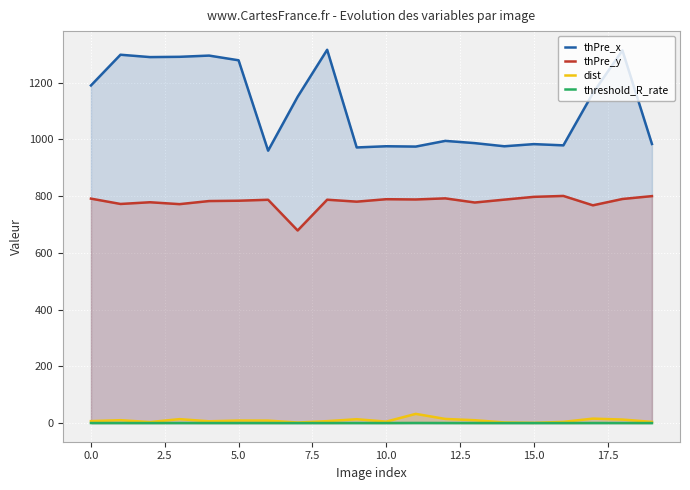

What is the value of the threshold_R_rate point at the 10th from the left?

0.1